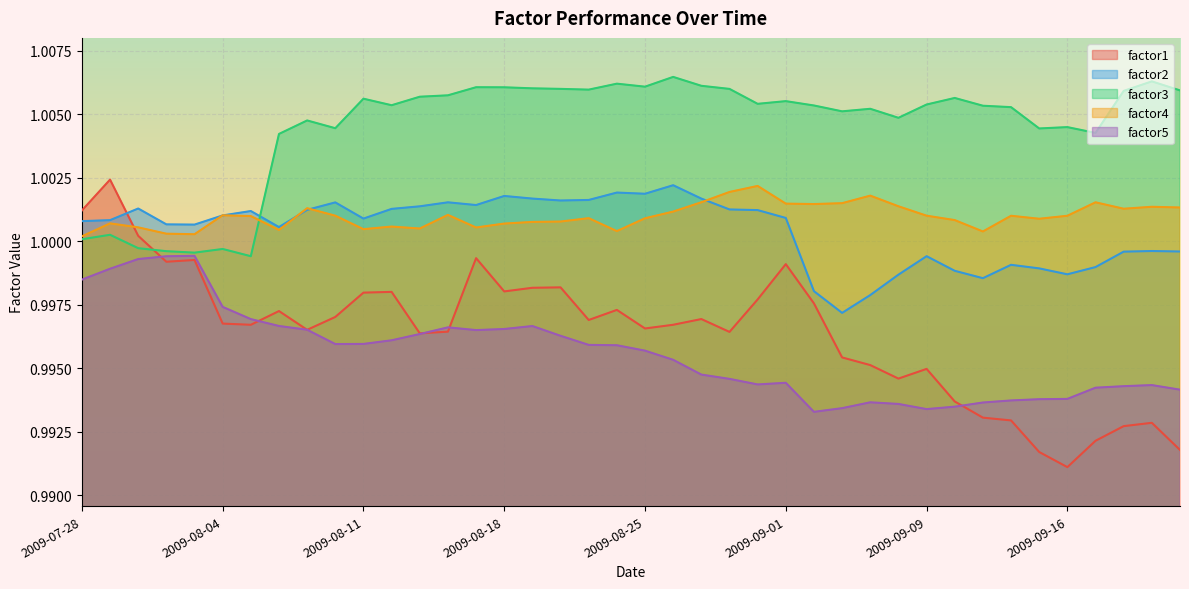

The value of factor5 at 2009-09-02 is 1.0. True or false?

True